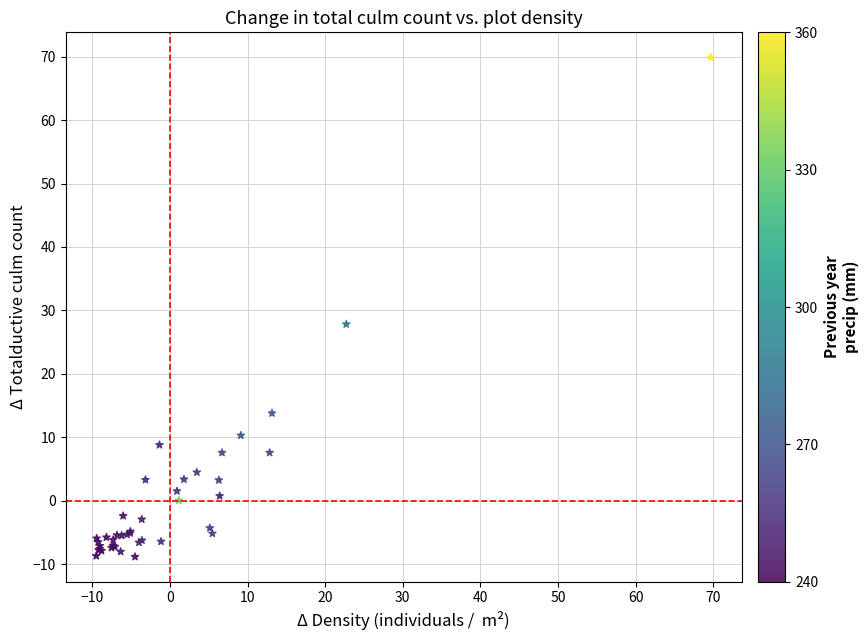

What Y value in the scatter plot is closest to 30?

27.8